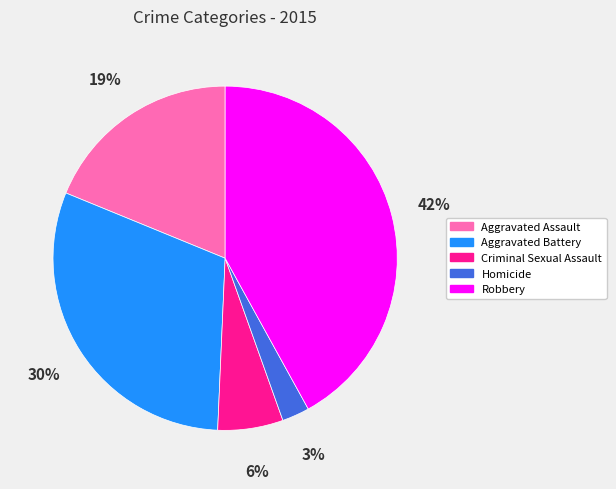

Which category has the biggest portion of the pie?

Robbery